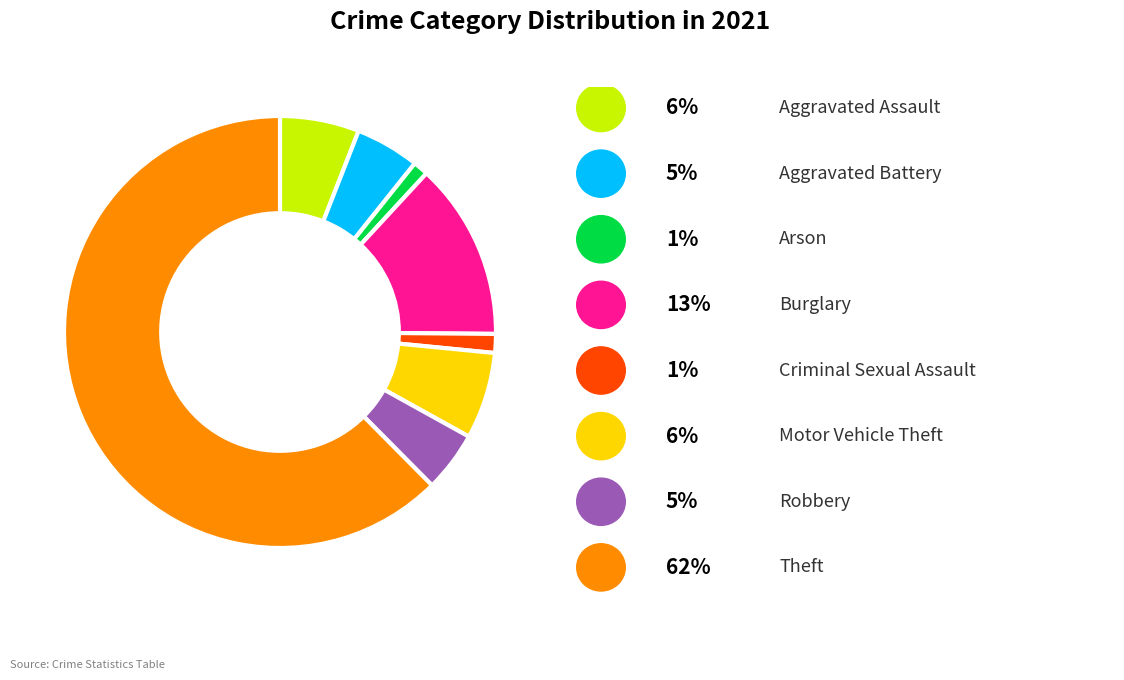

Does any single category account for the majority?

Yes